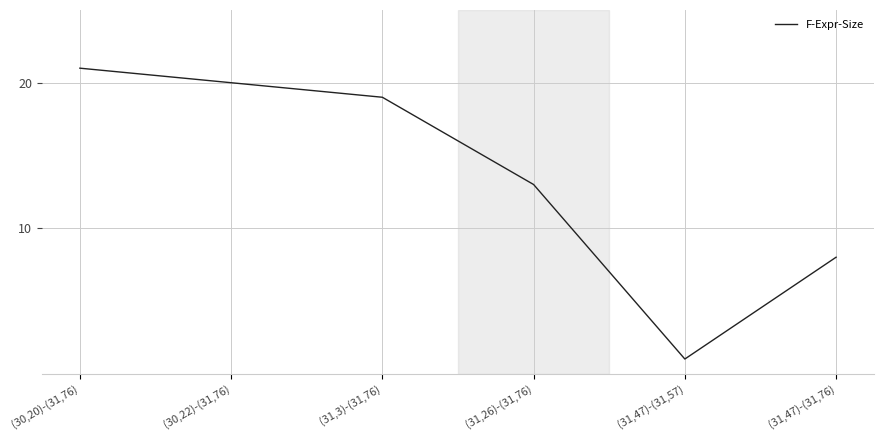

At which category does the data reach its first local valley?

(31,47)-(31,57)